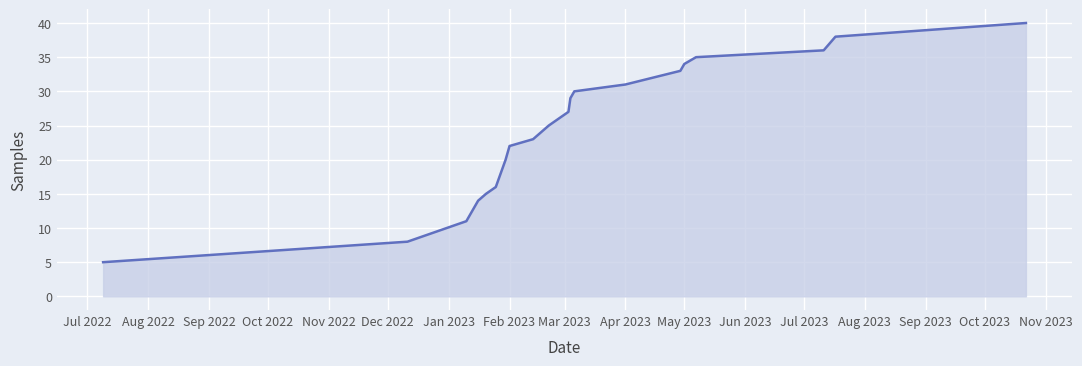

What is the greatest value displayed?

40